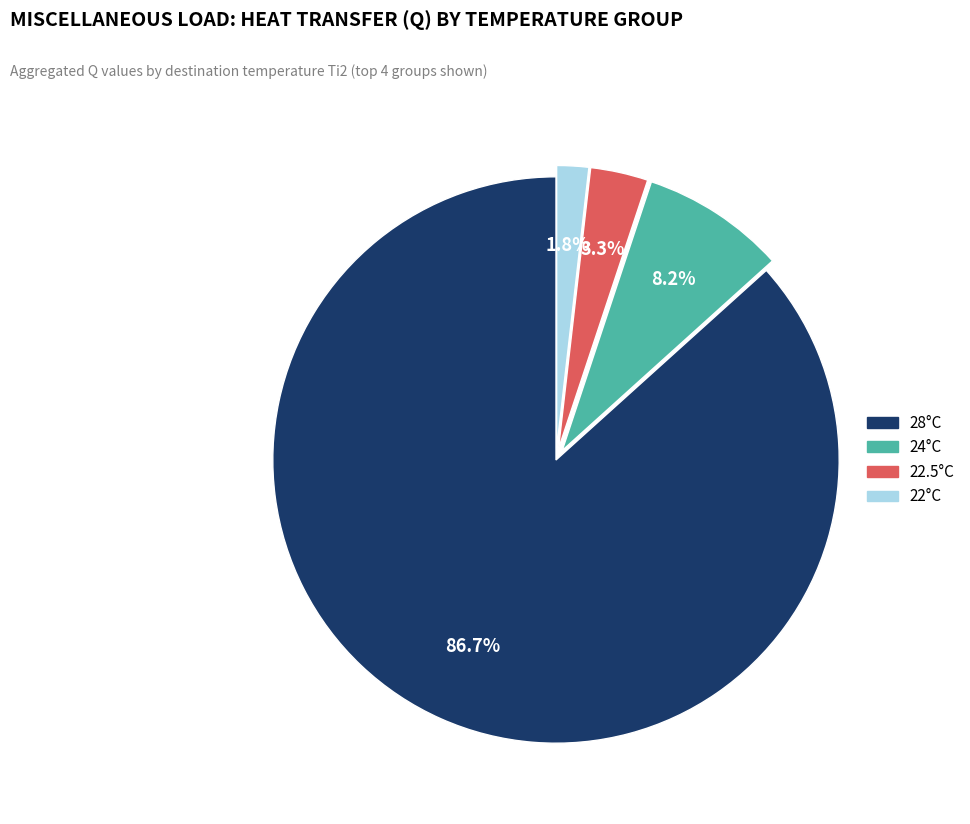

Is there any slice that represents more than half of the pie?

Yes